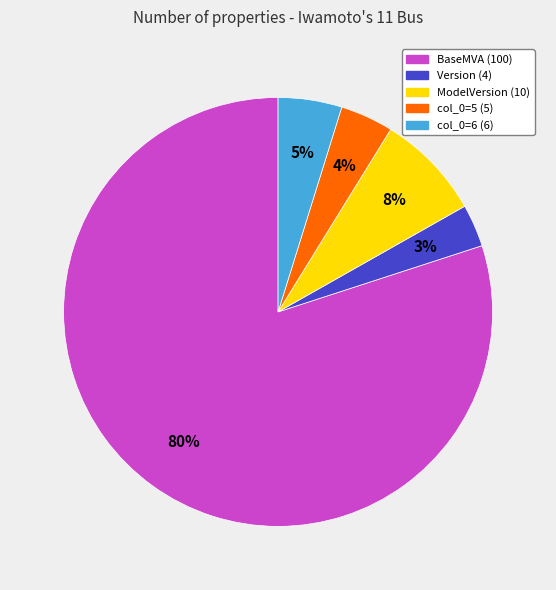

Rank the categories by value from highest to lowest.

BaseMVA, ModelVersion, col_0=6, col_0=5, Version